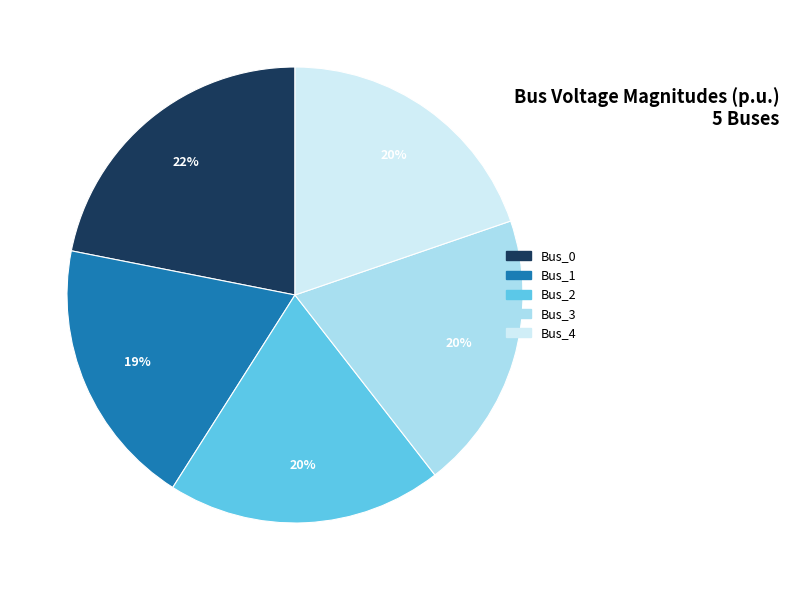

To the nearest percent, what is the difference between the Bus_1 and Bus_3 slice percentages?

1%